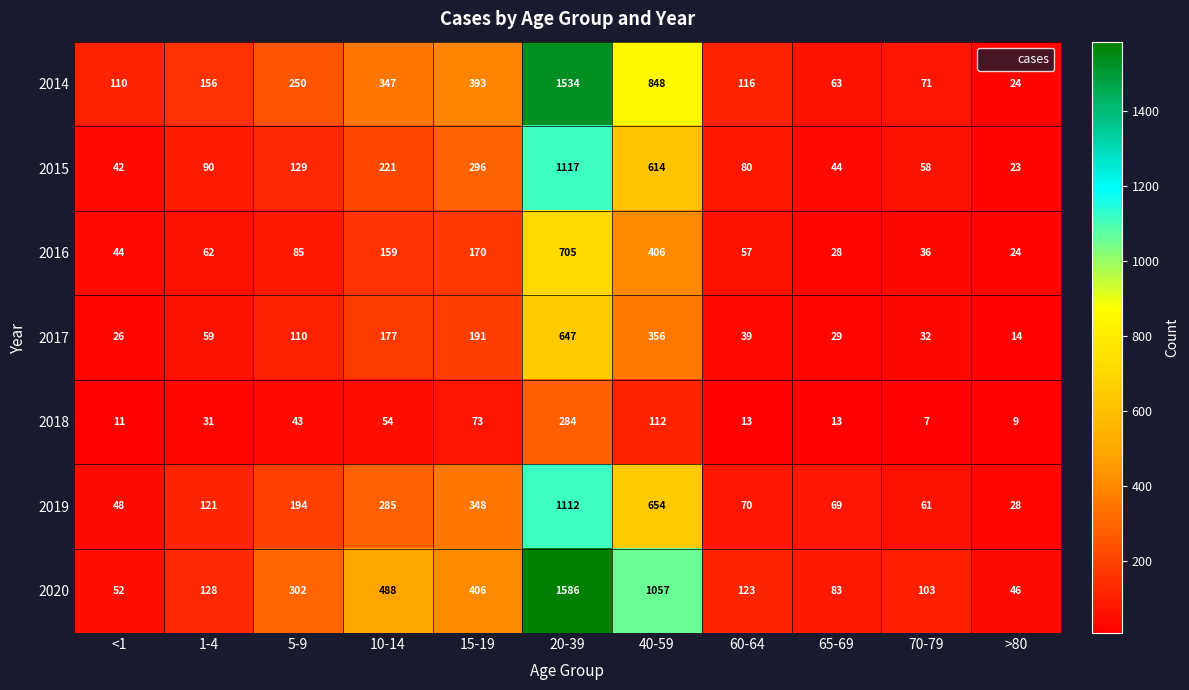

Which series changed the most between 1-4 and 15-19?

2020